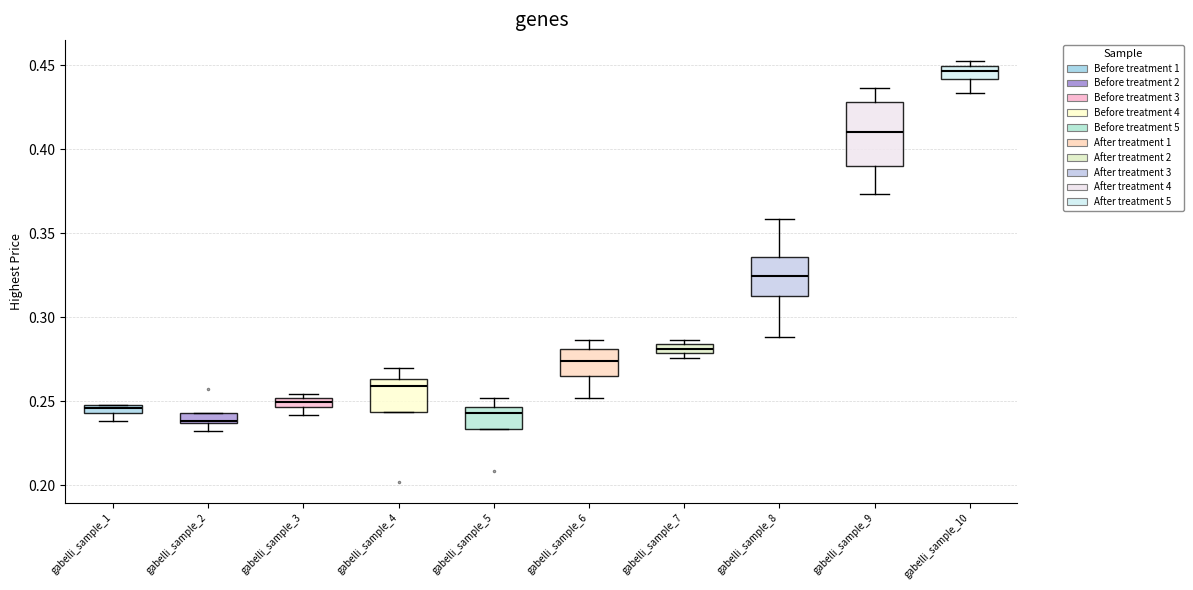

Where is the upper edge of the box for gabelli_sample_9 on the y-axis? The values are not printed on the chart, so give them approximately, as read against the axis.

0.430